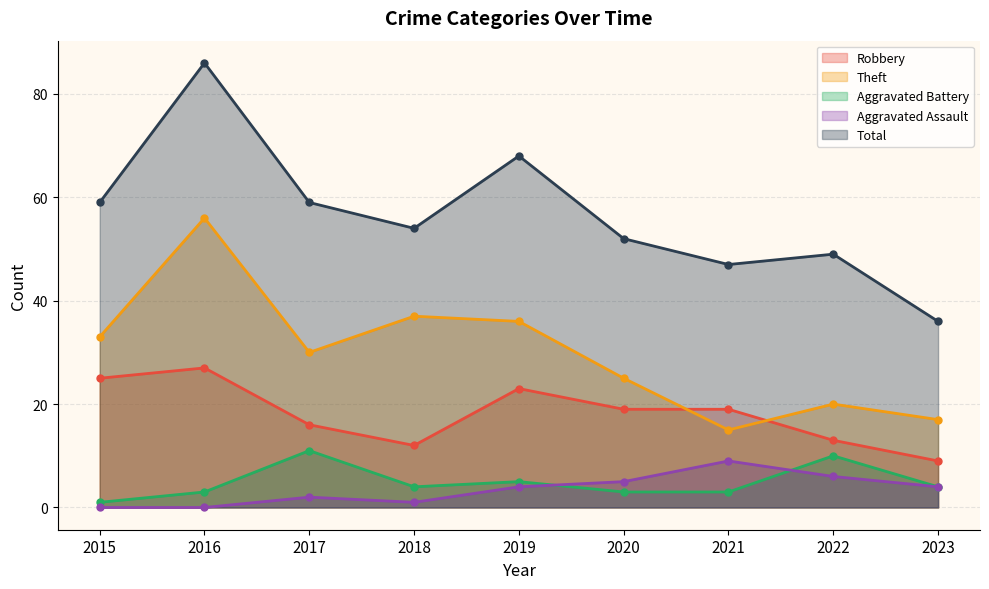

What is the difference between the Robbery values at 2016 and 2020?

8